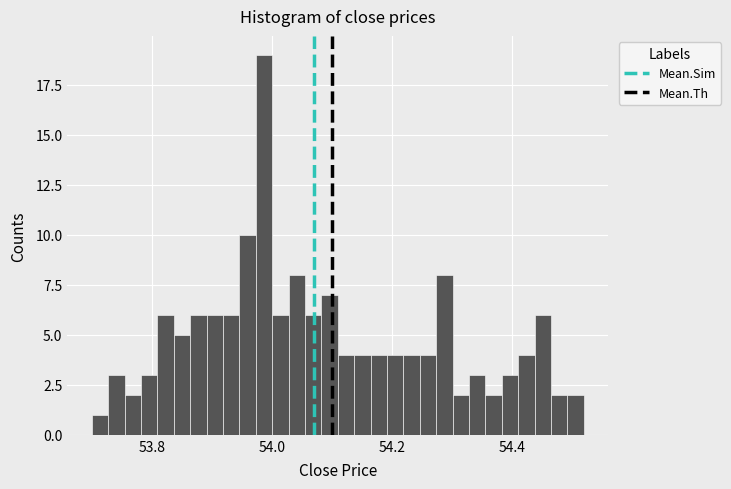

Around what value on the x-axis is the tallest bar? Give the approximate position of its centre, as read against the axis.

53.98